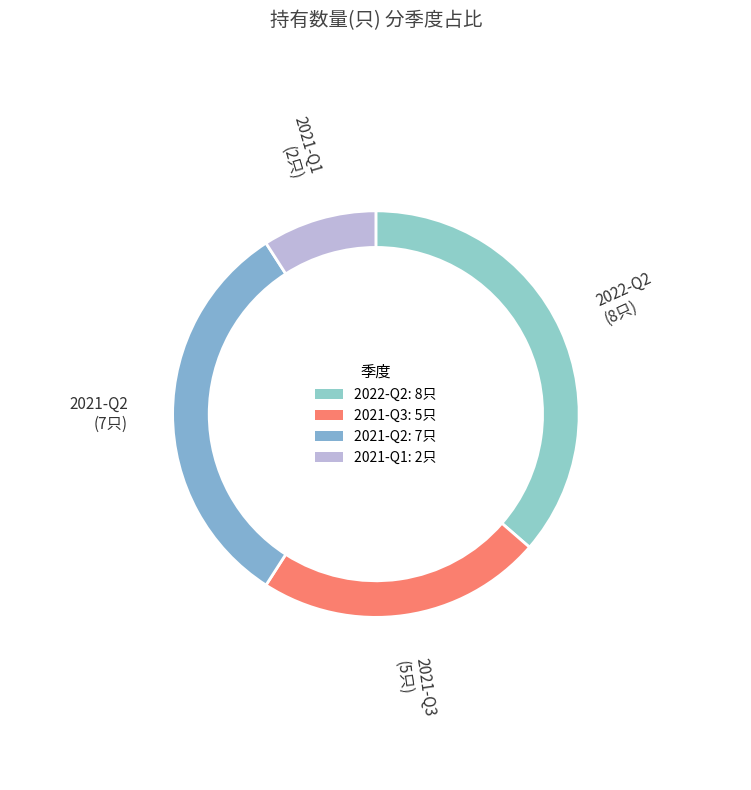

Combined, do 2021-Q2 and 2021-Q3 account for over 50%?

Yes